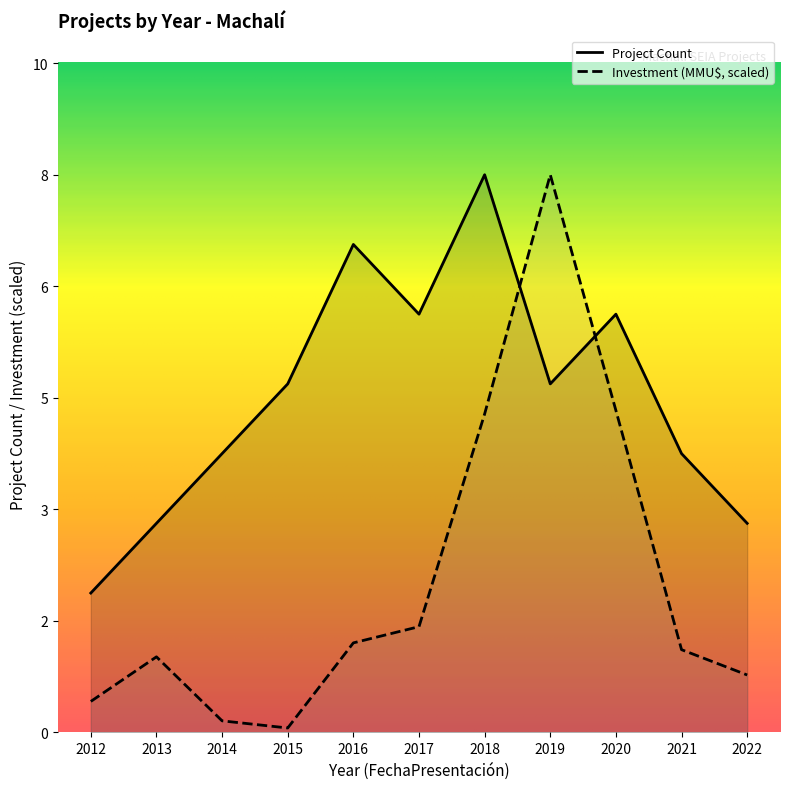

What is the maximum value for Investment (MMU$)?

8.0